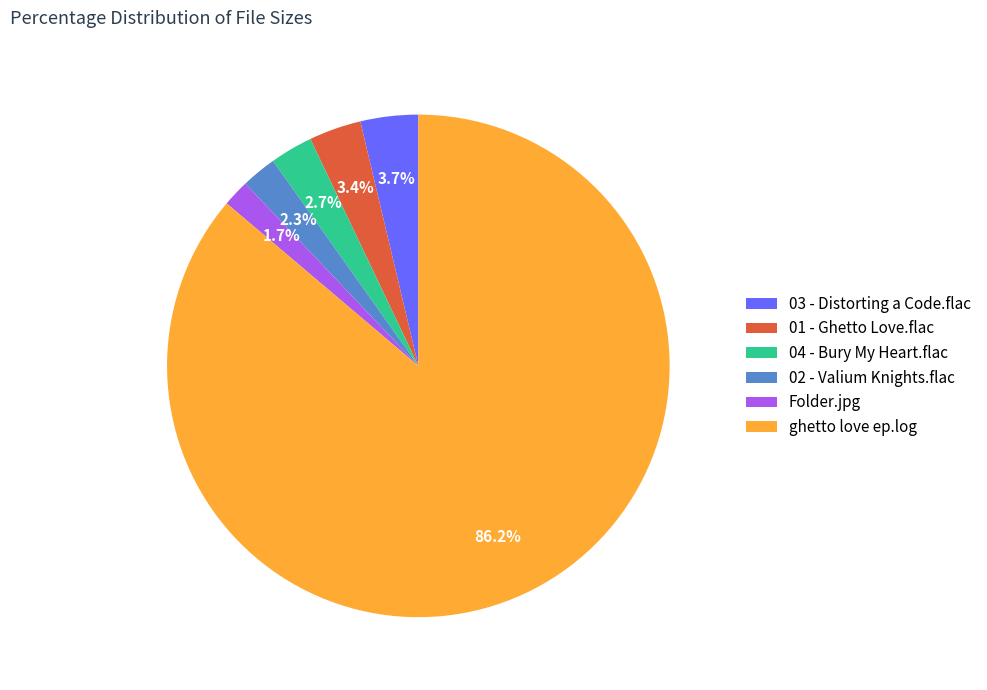

What is the largest slice in the pie chart?

ghetto love ep.log